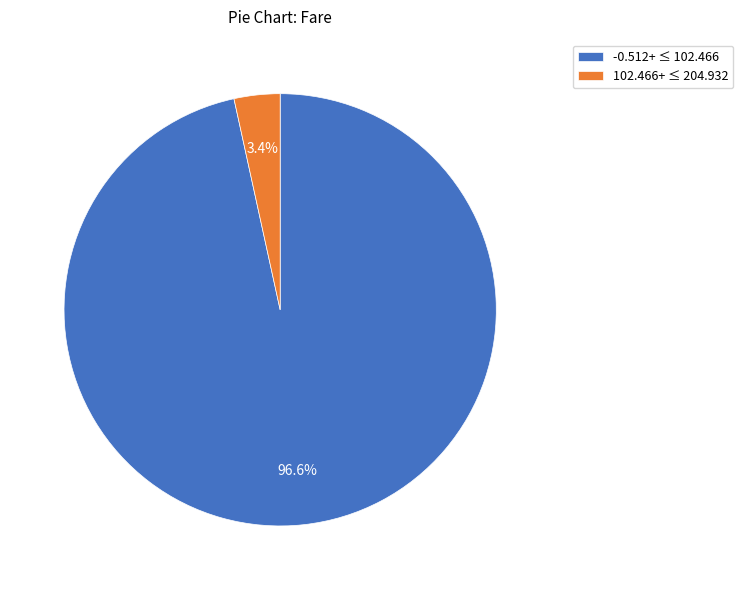

Which has a higher value, 102.466+ ≤ 204.932 or -0.512+ ≤ 102.466?

-0.512+ ≤ 102.466